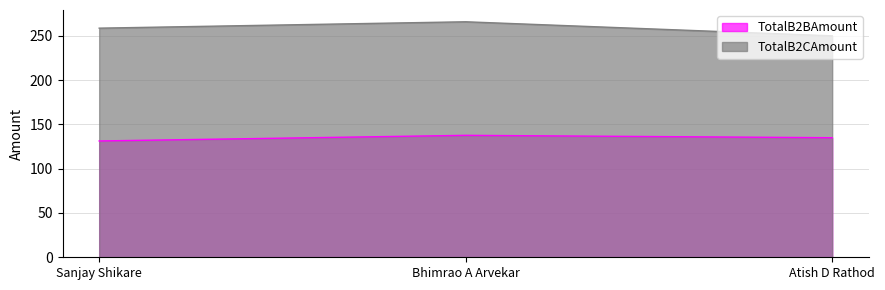

The value of TotalB2BAmount at Bhimrao A Arvekar is 137.6. True or false?

True